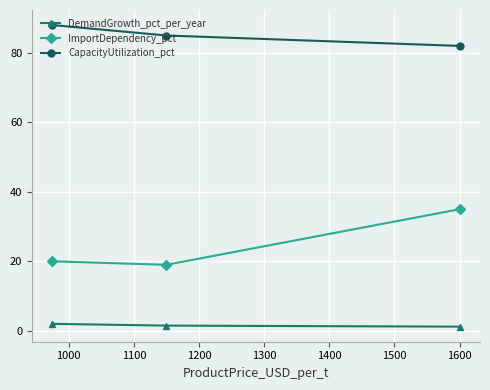

Which series has the largest total across all categories?

CapacityUtilization_pct